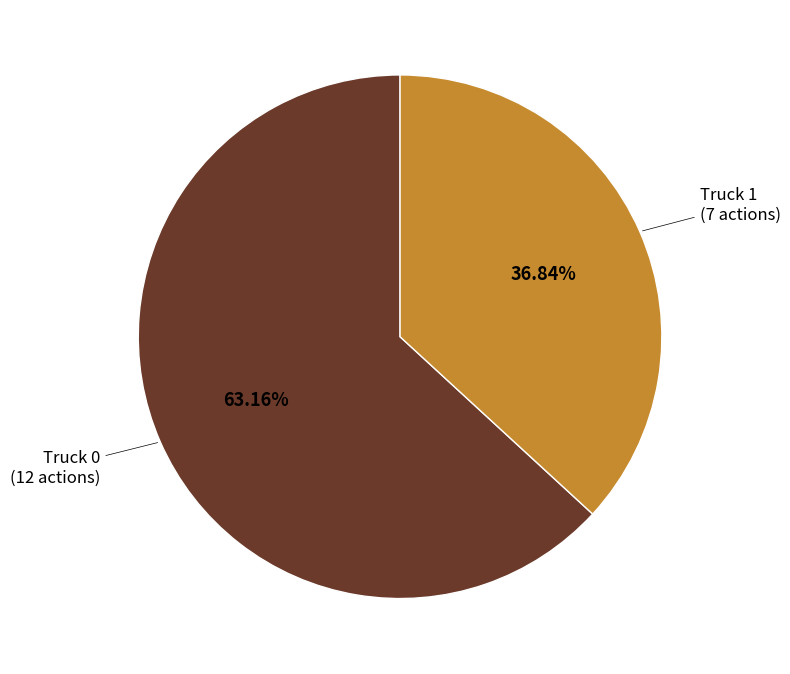

Is there a majority slice in this chart?

Yes